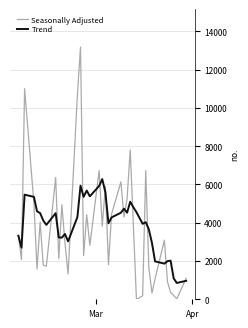

What are all the series names shown in the legend?

Seasonally Adjusted, Trend